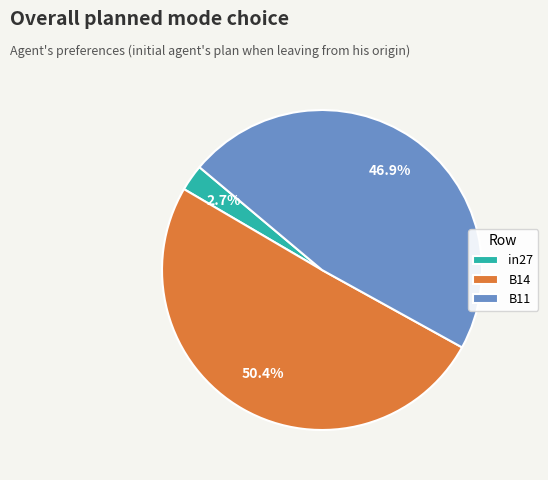

How many segments does this pie chart have?

3